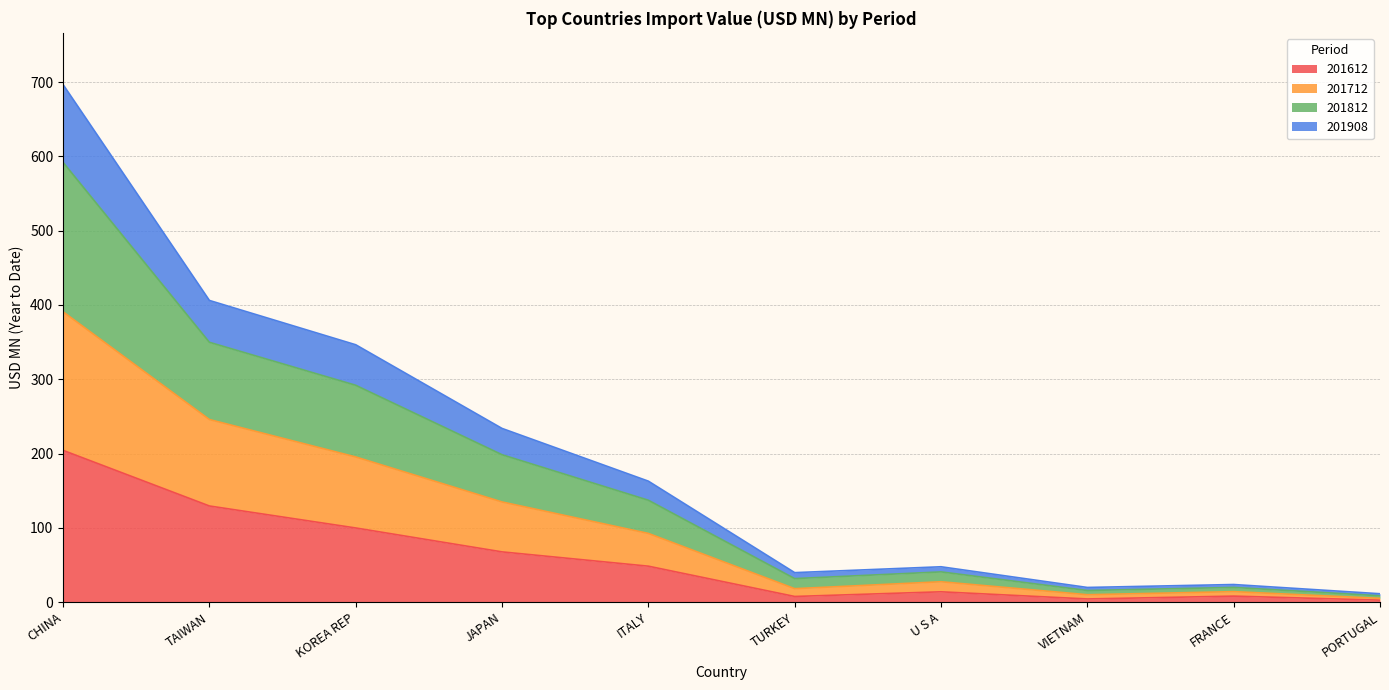

At which category is the sum across all series the highest?

CHINA